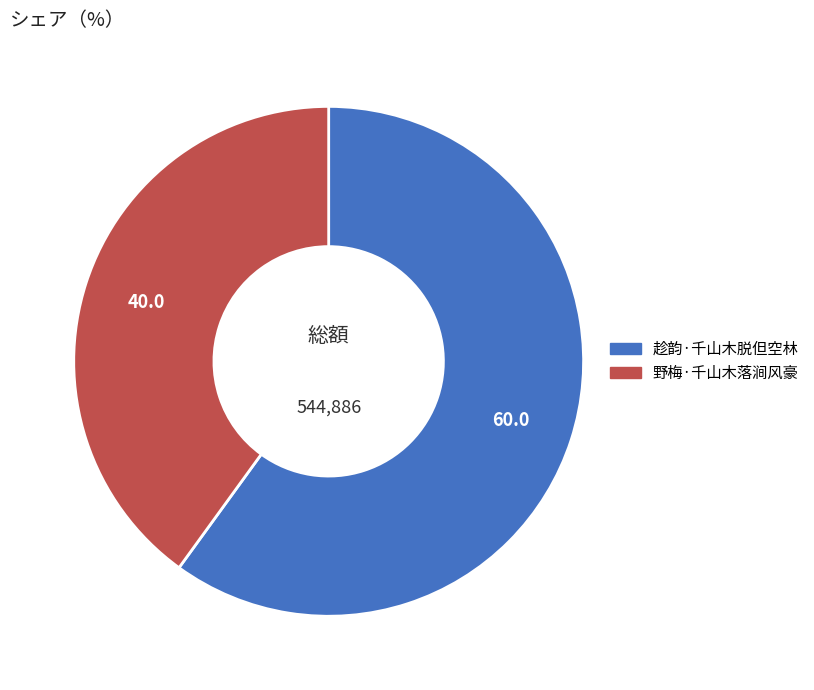

How many slices are in this pie chart?

2